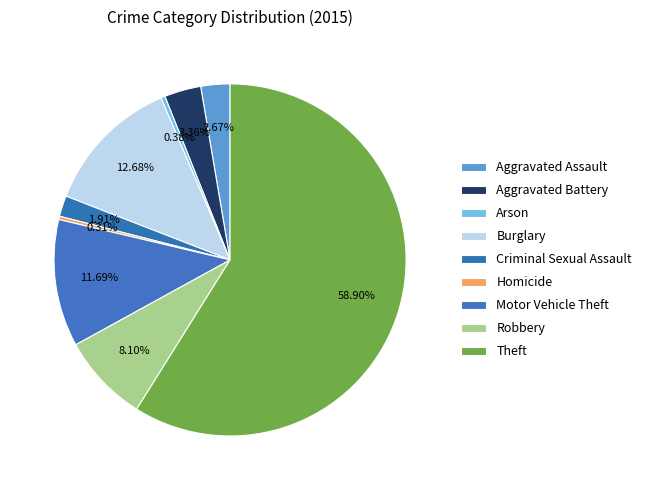

To the nearest percent, what is the difference between the largest and smallest slice percentages?

59%